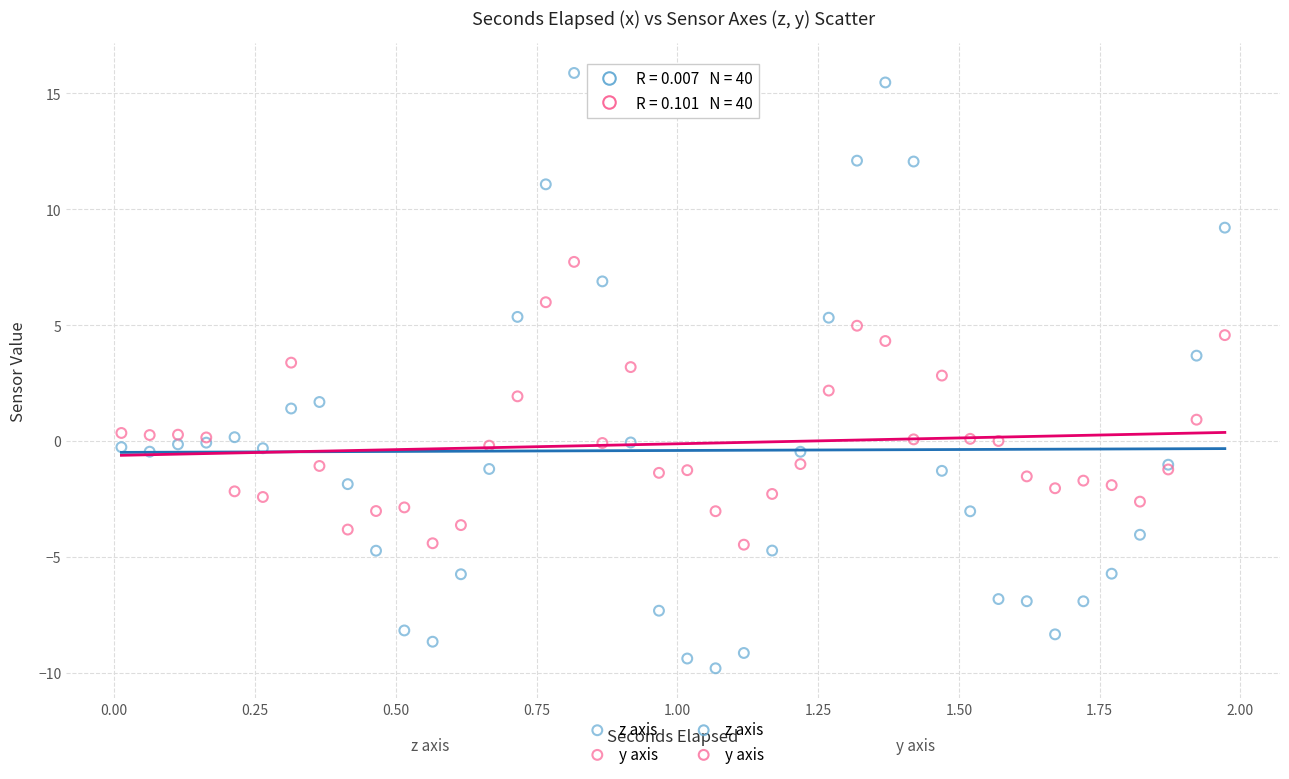

Which series has the largest Y range (max minus min)?

z axis